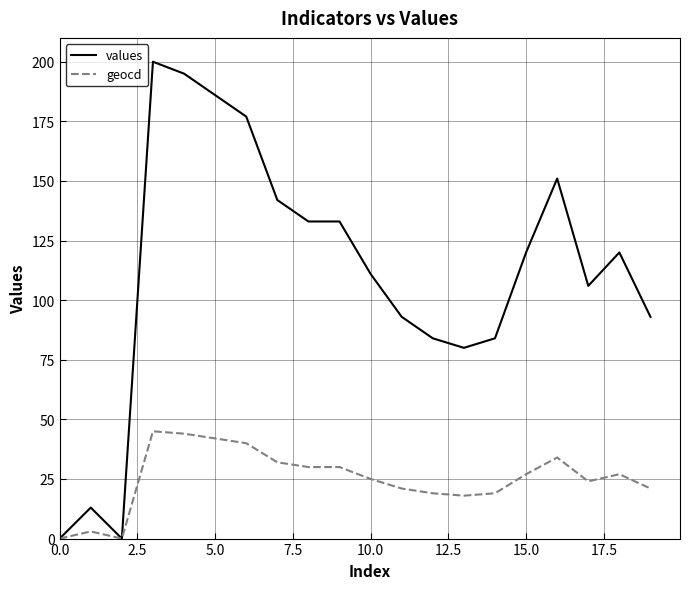

Rank the series by their maximum value, from lowest to highest.

geocd, values